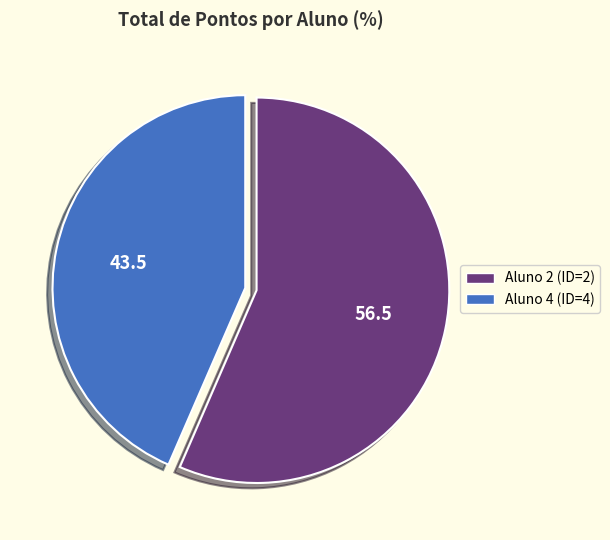

Rank the categories by value from highest to lowest.

Aluno 2 (ID=2), Aluno 4 (ID=4)